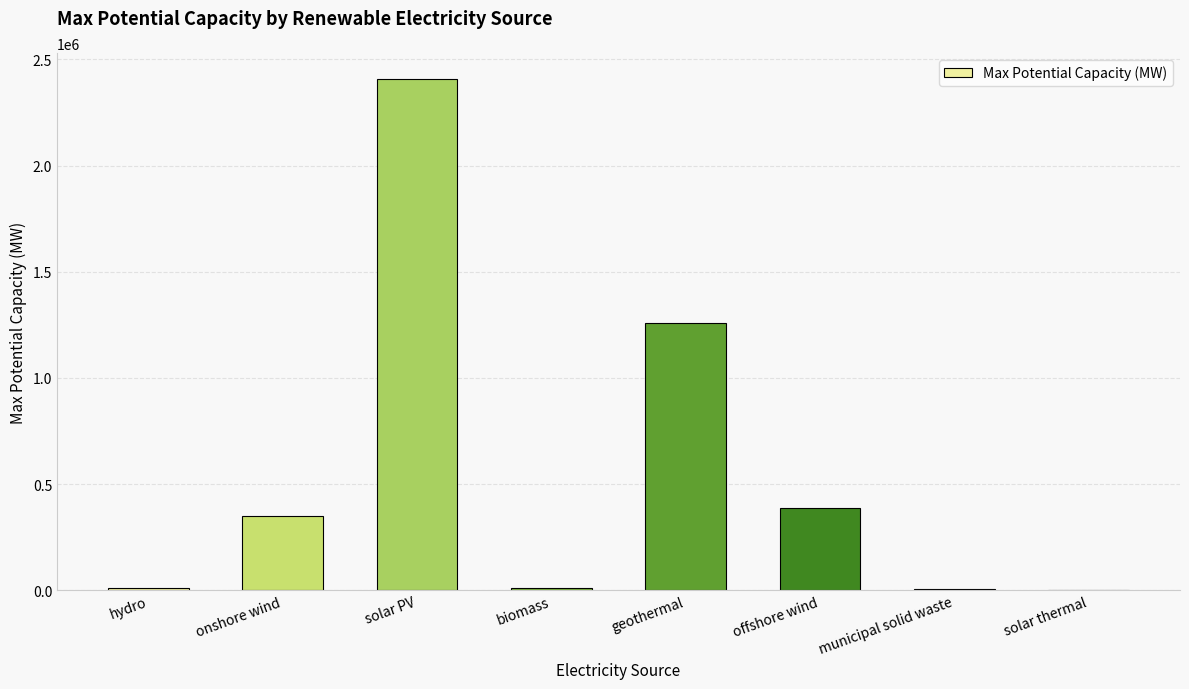

How many distinct data groups are displayed?

1